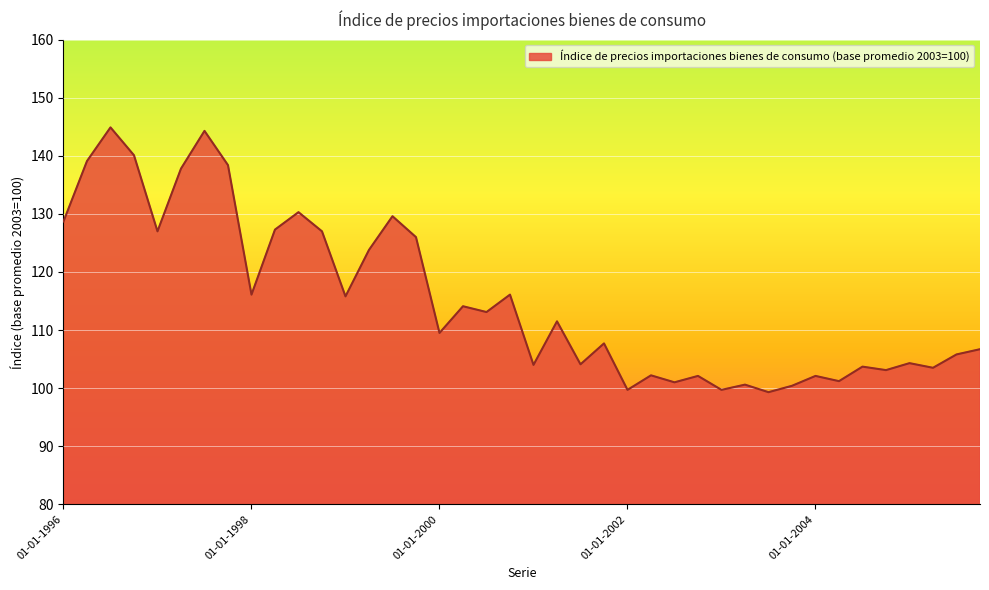

What is the maximum value shown in the chart?

144.9